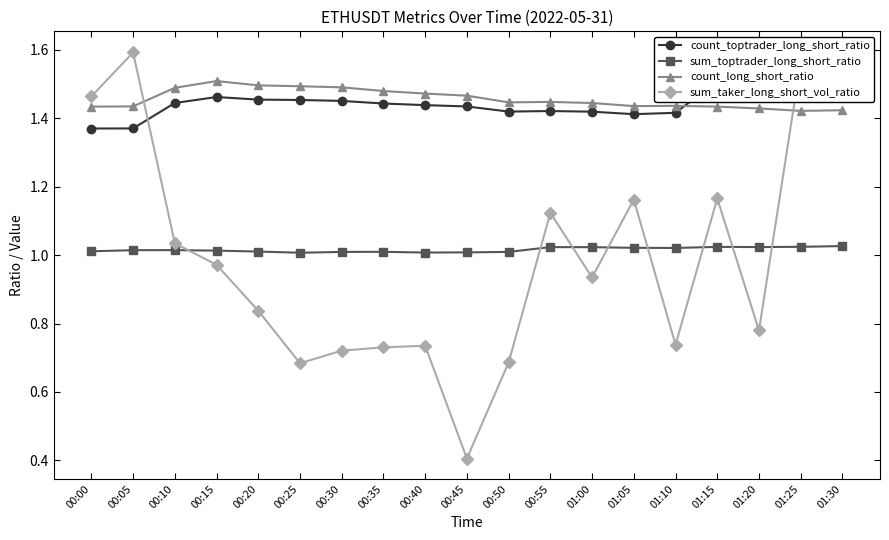

What is the sum of the sum_toptrader_long_short_ratio values at 01:25 and 00:00?

2.0